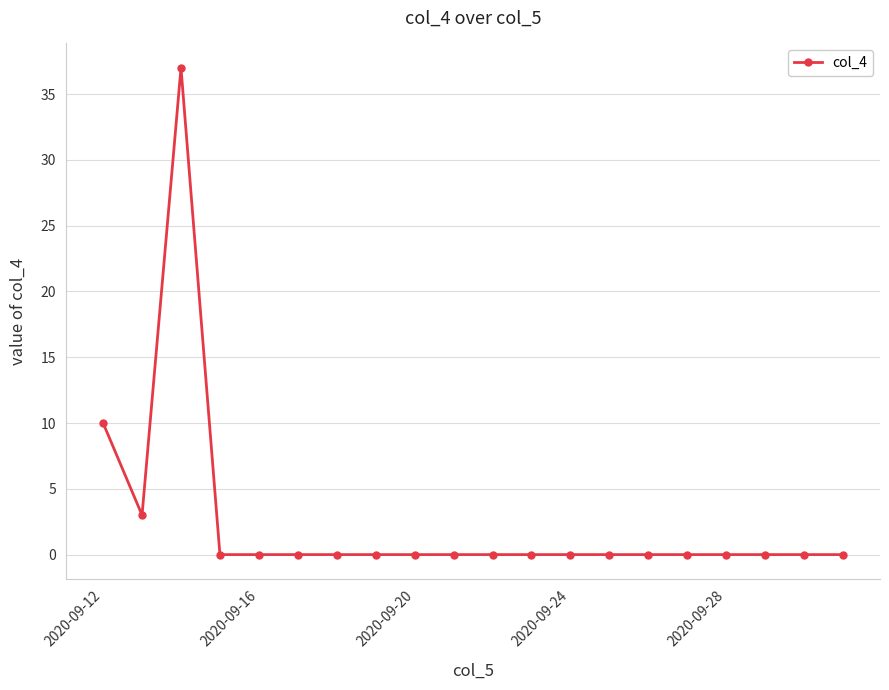

What is the difference between the maximum and minimum values?

37